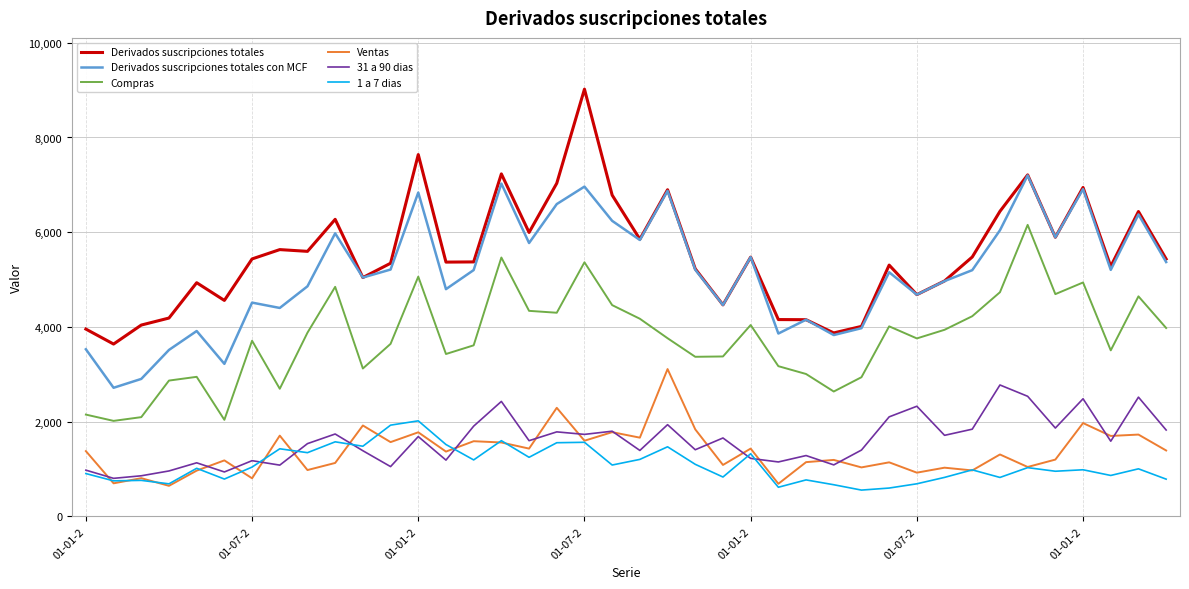

What is the minimum value for Compras?

2017